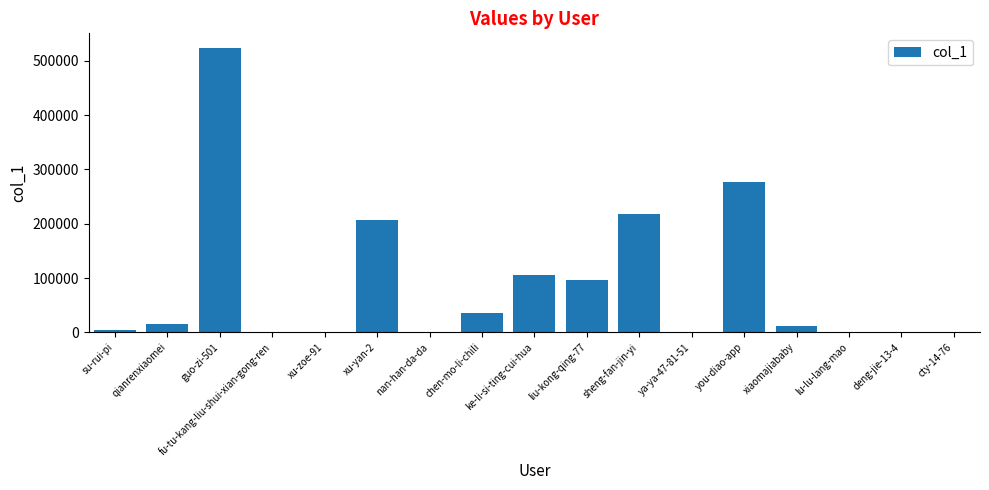

Which category has the highest value across all series?

guo-zi-501